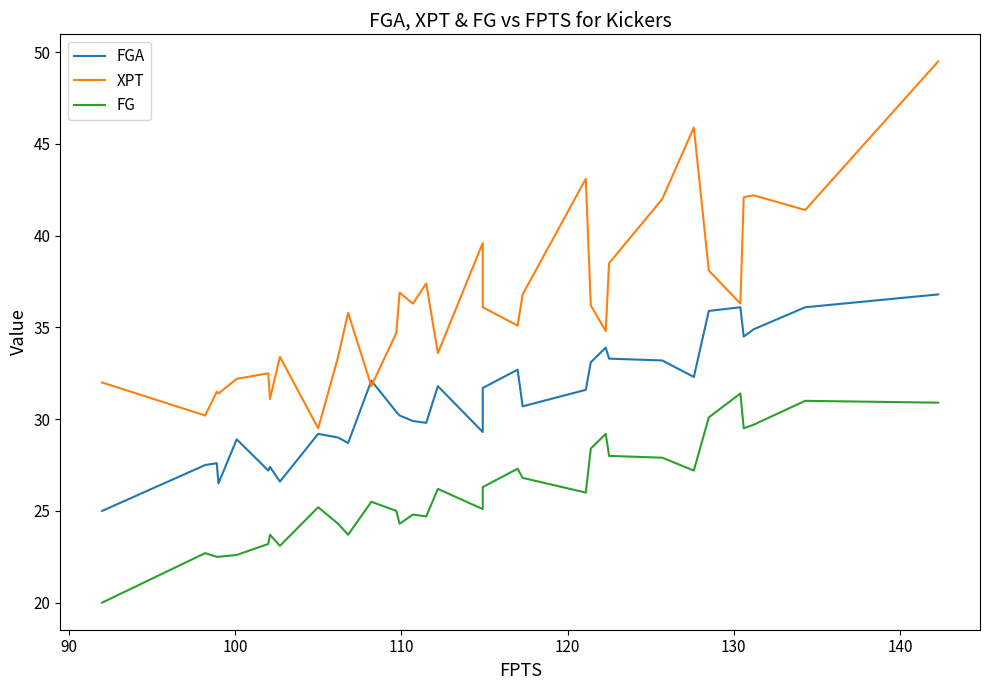

What are all the series names shown in the legend?

FGA, XPT, FG